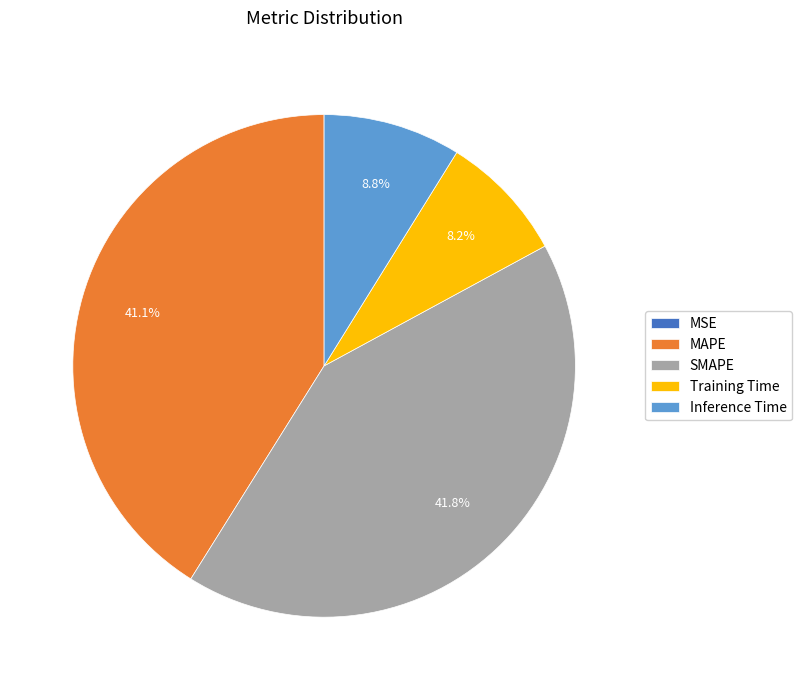

True or false: MAPE accounts for 49% of the total.

False